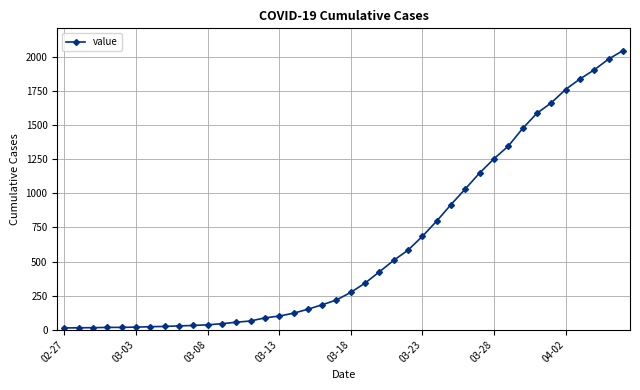

Does the chart display data point markers on the line(s)?

Yes